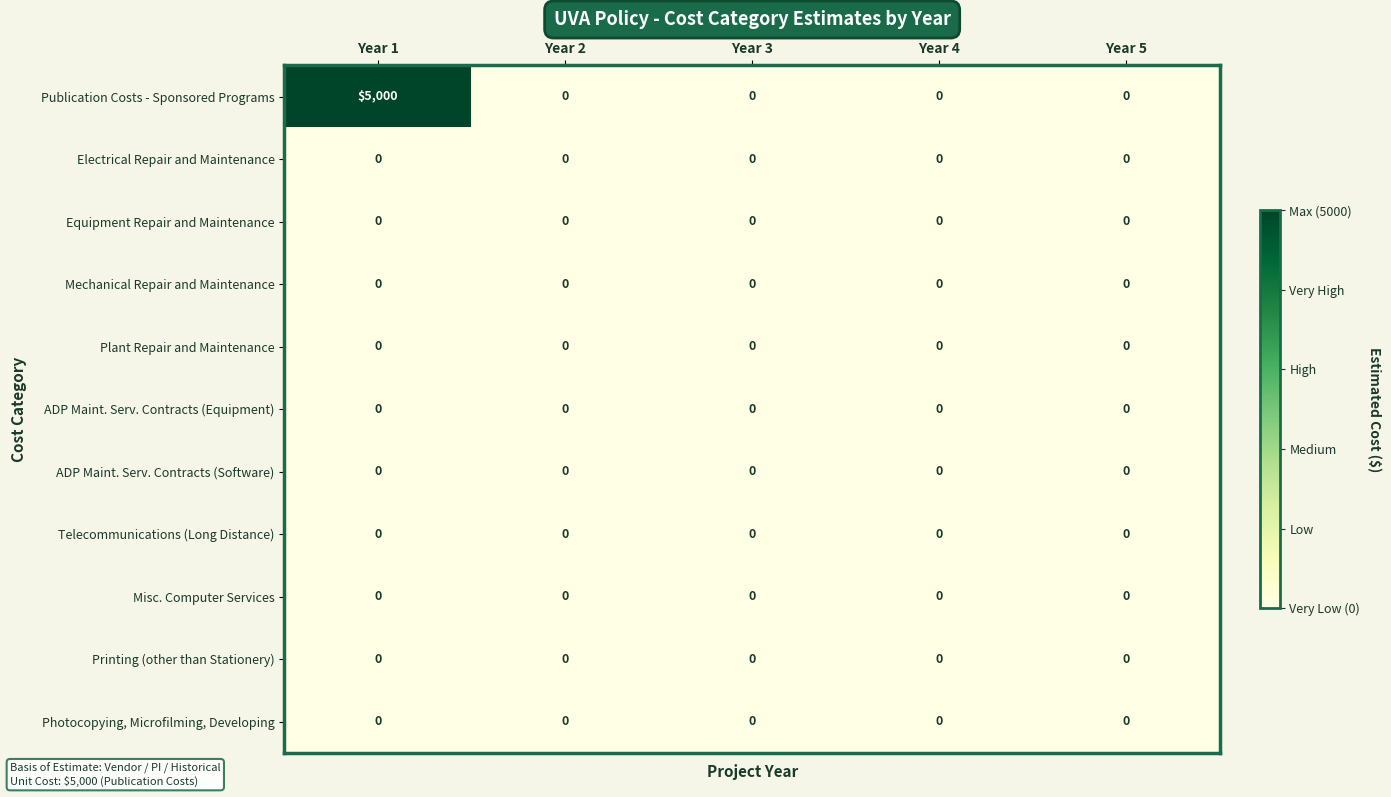

Is it true that ADP Maint. Serv. Contracts (Software) equals 0 at Year 3?

True